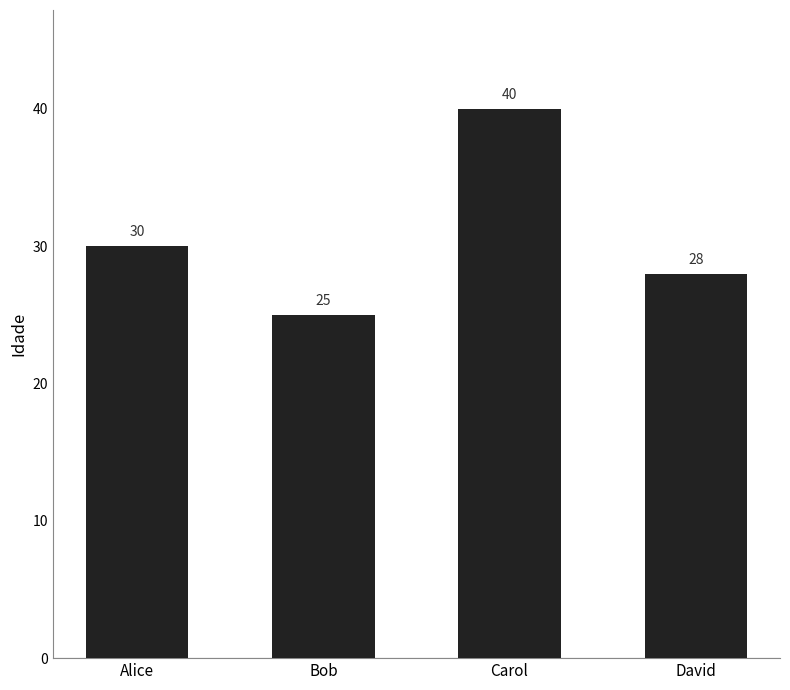

What is the label of the 3rd bar from the right?

Bob